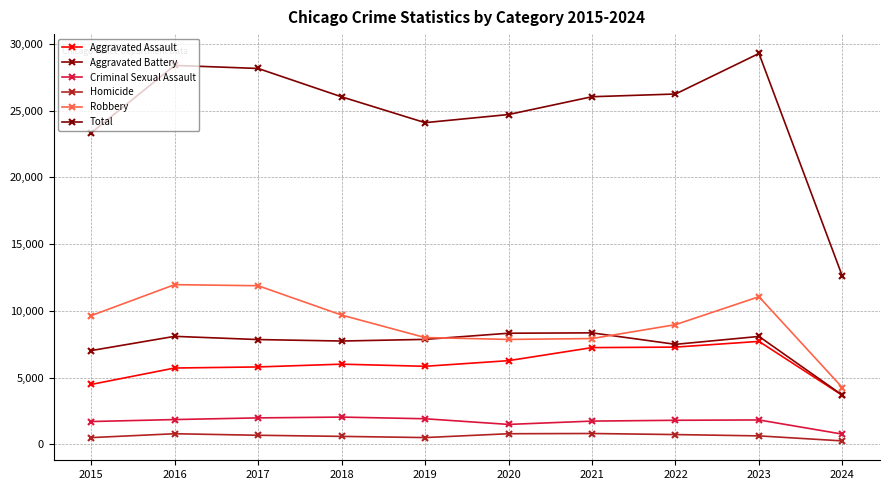

Reading left to right, extract all data points from this chart.

Aggravated Assault: 2015=4480	2016=5712	2017=5793	2018=6001	2019=5841	2020=6264	2021=7242	2022=7280	2023=7708	2024=3656
Aggravated Battery: 2015=7019	2016=8086	2017=7845	2018=7735	2019=7858	2020=8320	2021=8347	2022=7488	2023=8079	2024=3676
Criminal Sexual Assault: 2015=1701	2016=1849	2017=1974	2018=2034	2019=1909	2020=1485	2021=1733	2022=1795	2023=1820	2024=757
Homicide: 2015=496	2016=786	2017=672	2018=588	2019=499	2020=787	2021=804	2022=724	2023=625	2024=249
Robbery: 2015=9638	2016=11960	2017=11880	2018=9681	2019=7995	2020=7855	2021=7920	2022=8962	2023=11055	2024=4238
Total: 2015=23334	2016=28393	2017=28164	2018=26039	2019=24102	2020=24711	2021=26046	2022=26249	2023=29287	2024=12576